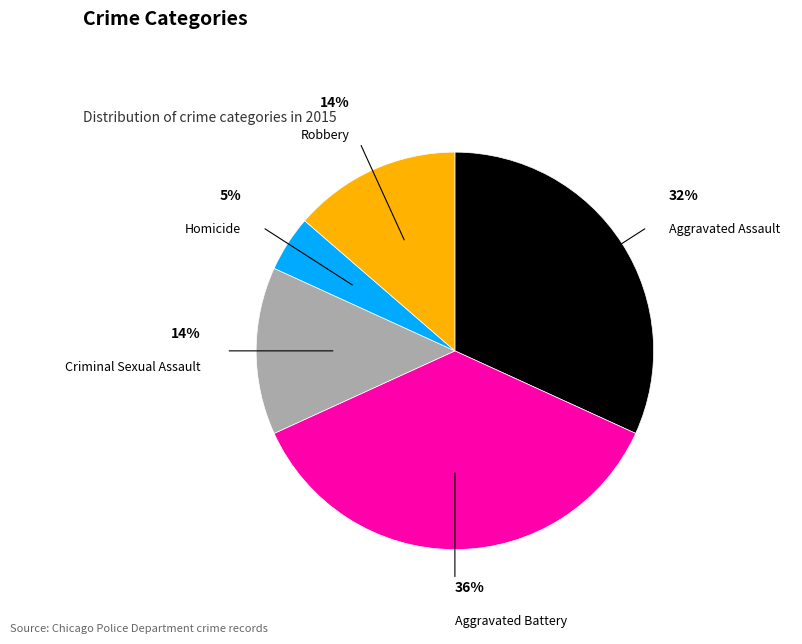

Is there a majority slice in this chart?

No